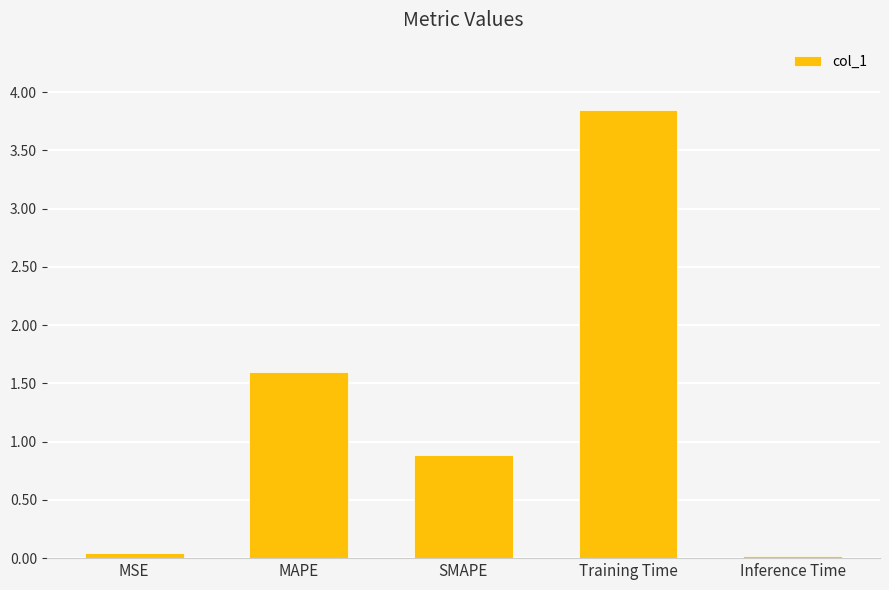

What is the difference between the values at Inference Time and SMAPE?

0.9